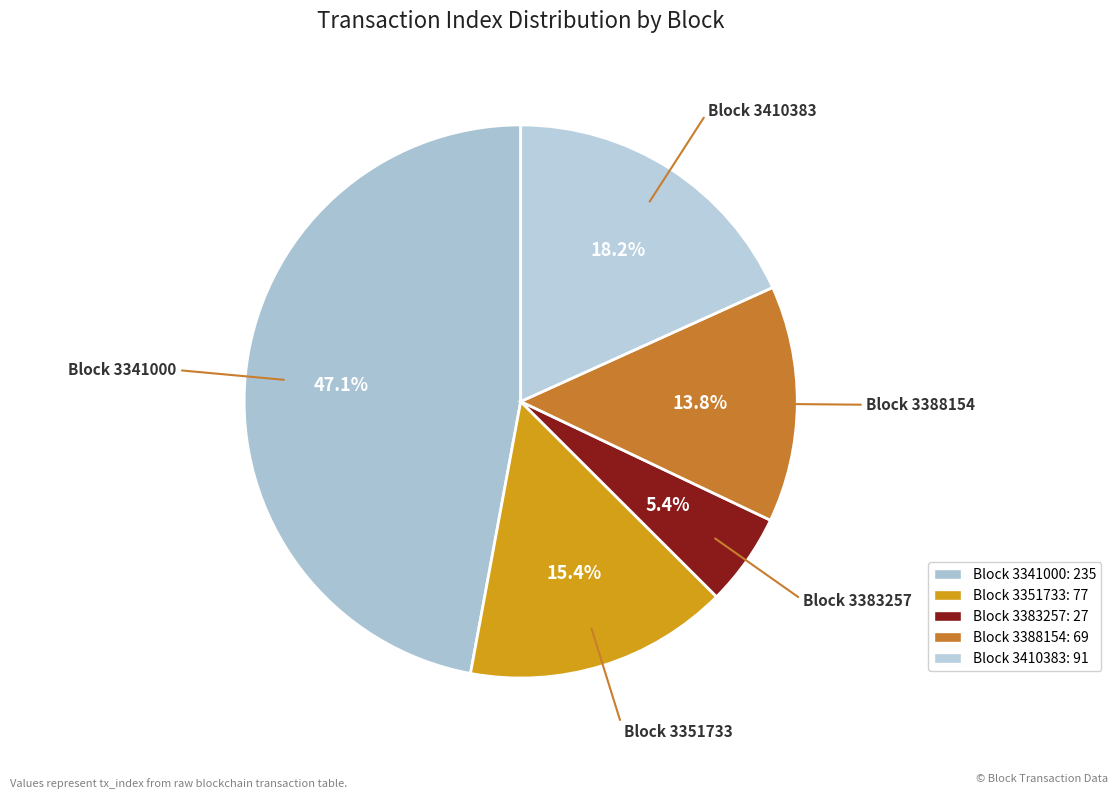

Is there any slice that represents more than half of the pie?

No